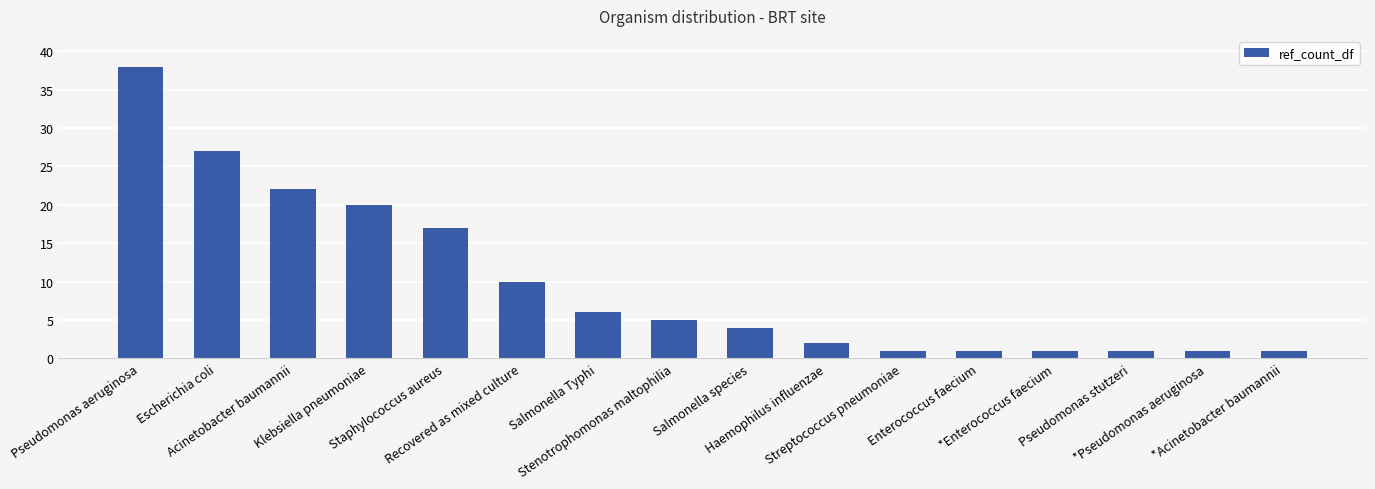

What is the greatest value displayed?

38